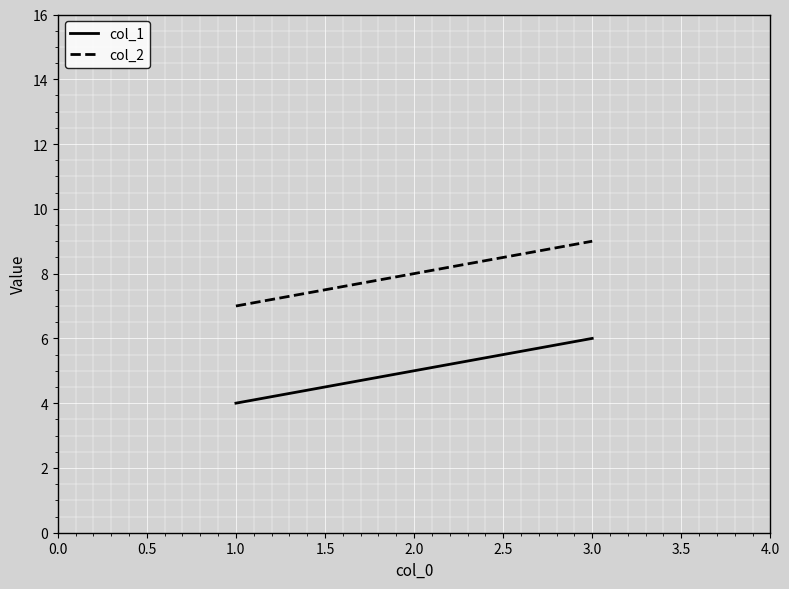

What position from the left is 1.0?

1